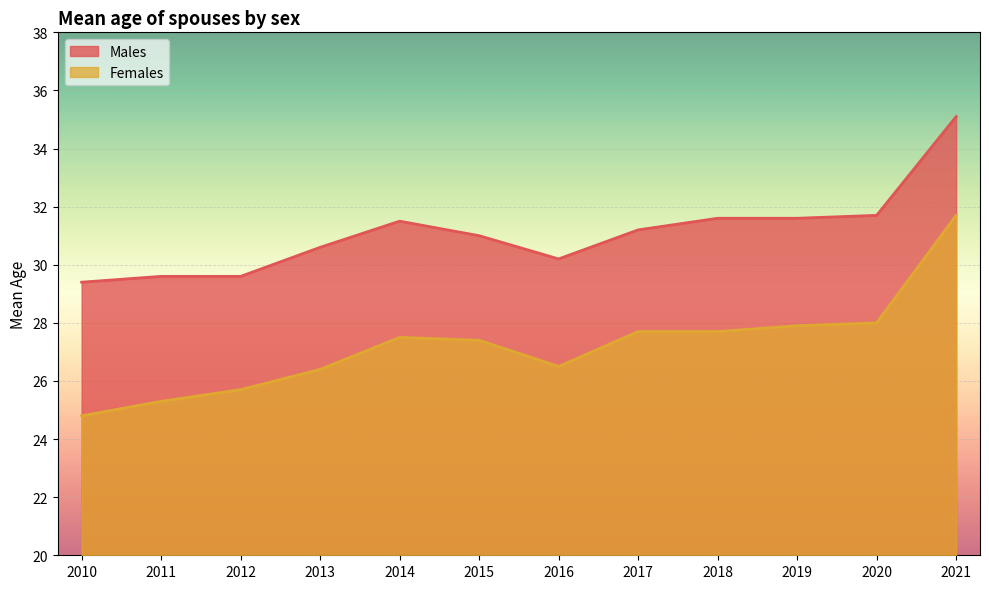

The Females series shows 13.7 at 2017. True or false?

False